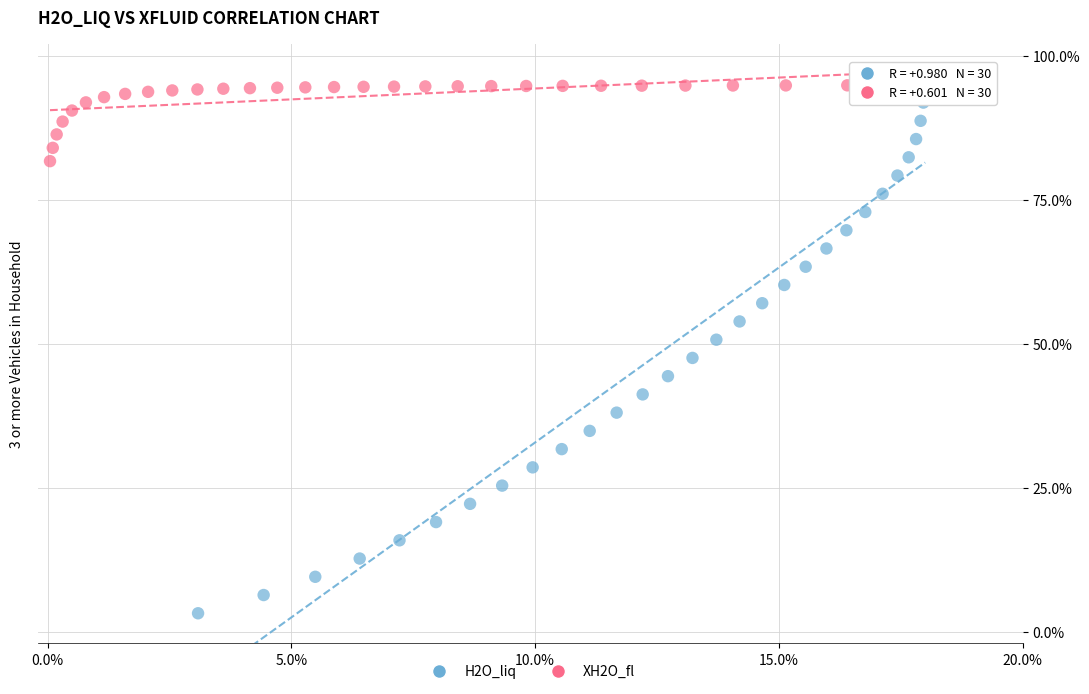

Which series contains the lowest Y value?

H2O_liq